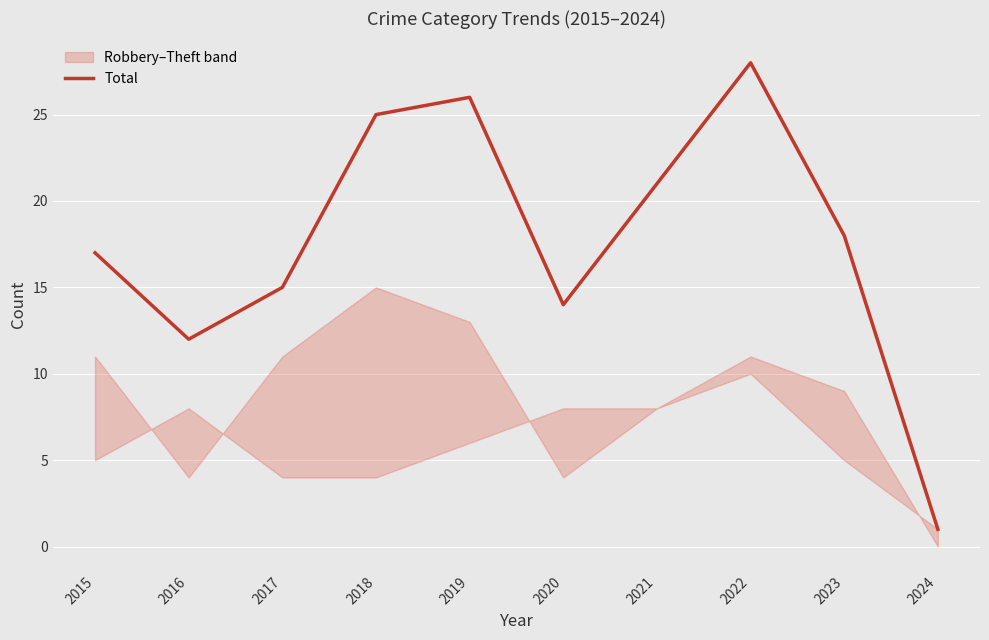

True or false: the data shows 1 at 2024.

True